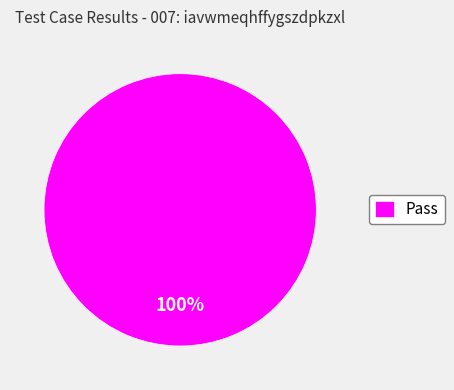

Rank the categories by value from lowest to highest.

Pass